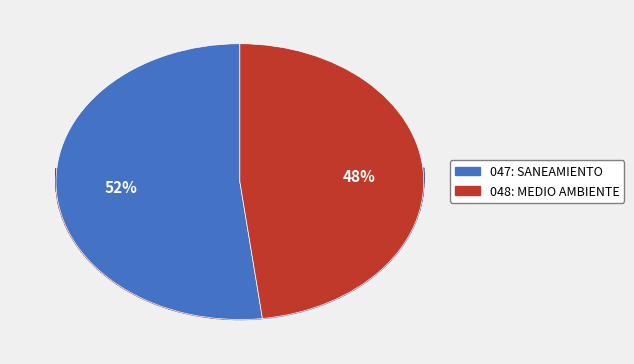

Does any single category account for the majority?

Yes